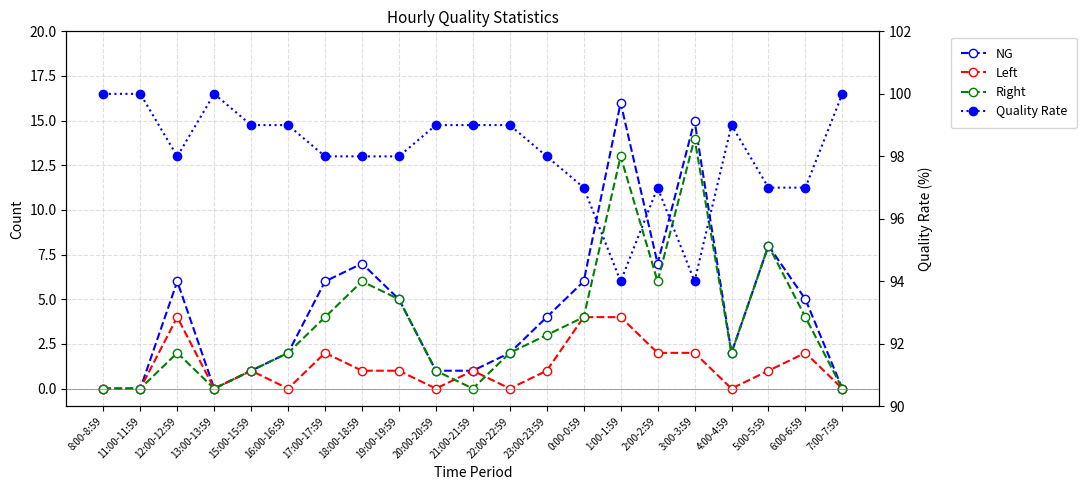

What is the label of the 6th point from the left?

16:00-16:59